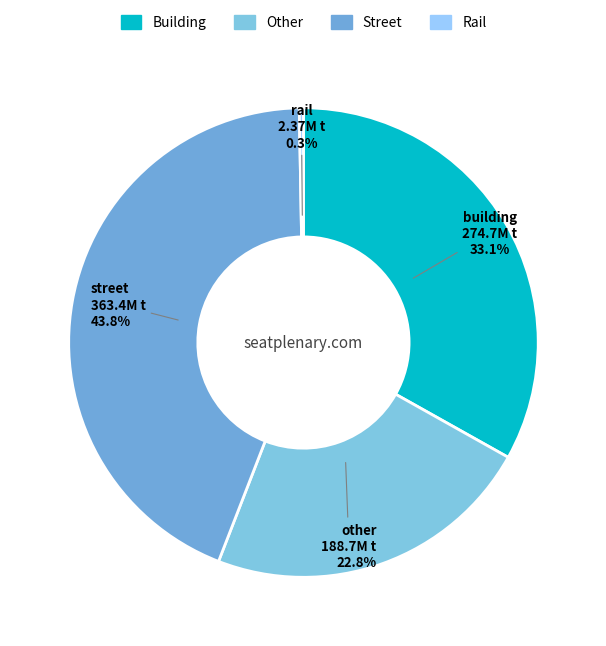

To the nearest percent, what is the difference between the largest and smallest slice percentages?

44%